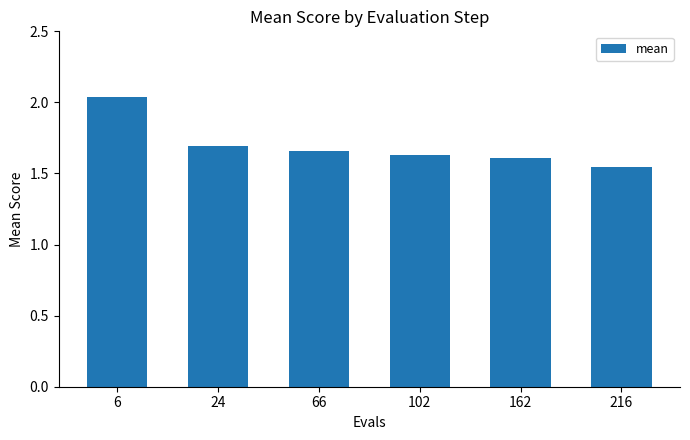

True or false: the data shows 1.7 at 24.

True